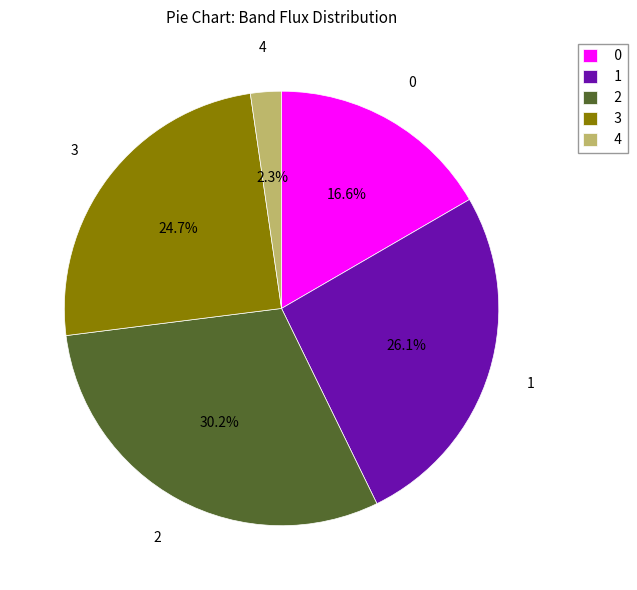

To the nearest percent, what is the difference between the largest and smallest slice percentages?

28%